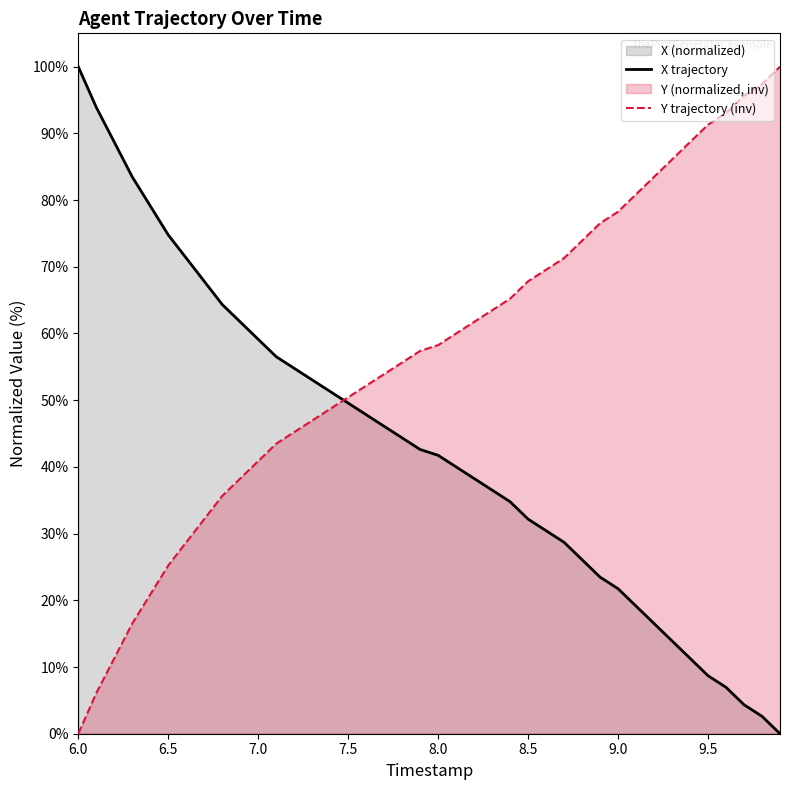

How many values in the X trajectory series are below 42?

20